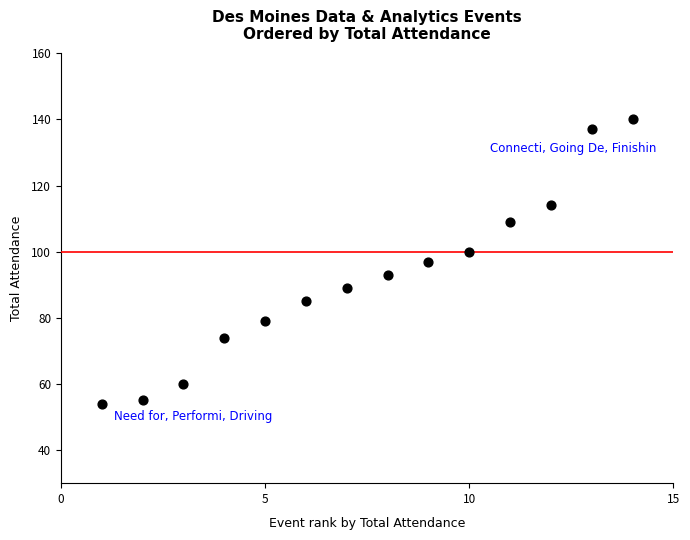

What is the range of Y values (max minus min)?

86